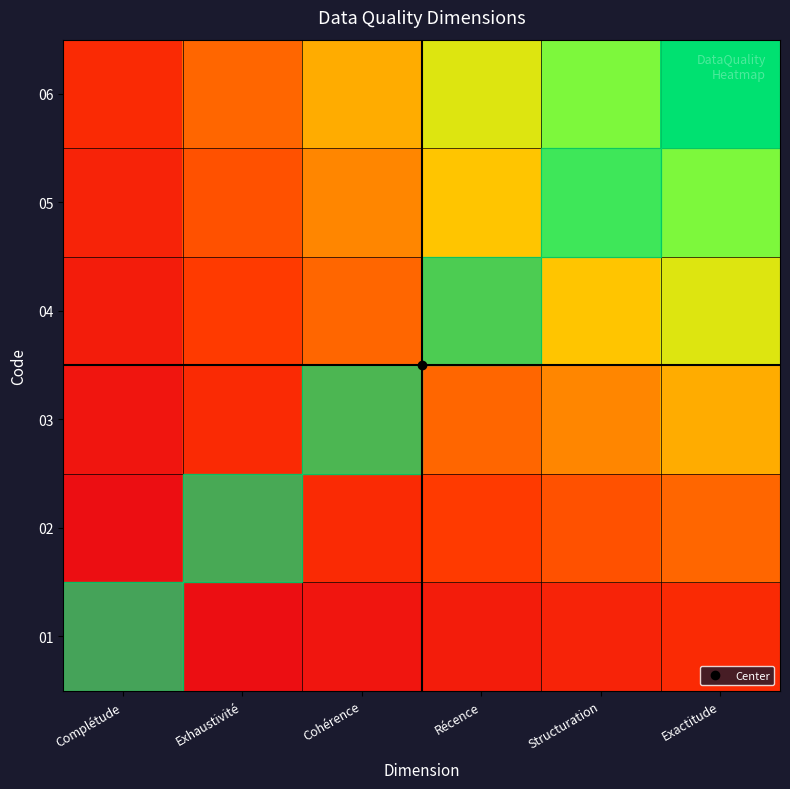

Reading left to right, transcribe all the data shown in this chart.

01: Complétude=2.8	Exhaustivité=5.6	Cohérence=8.3	Récence=11.1	Structuration=13.9	Exactitude=16.7
02: Complétude=5.6	Exhaustivité=11.1	Cohérence=16.7	Récence=22.2	Structuration=27.8	Exactitude=33.3
03: Complétude=8.3	Exhaustivité=16.7	Cohérence=25.0	Récence=33.3	Structuration=41.7	Exactitude=50.0
04: Complétude=11.1	Exhaustivité=22.2	Cohérence=33.3	Récence=44.4	Structuration=55.6	Exactitude=66.7
05: Complétude=13.9	Exhaustivité=27.8	Cohérence=41.7	Récence=55.6	Structuration=69.4	Exactitude=83.3
06: Complétude=16.7	Exhaustivité=33.3	Cohérence=50.0	Récence=66.7	Structuration=83.3	Exactitude=100.0